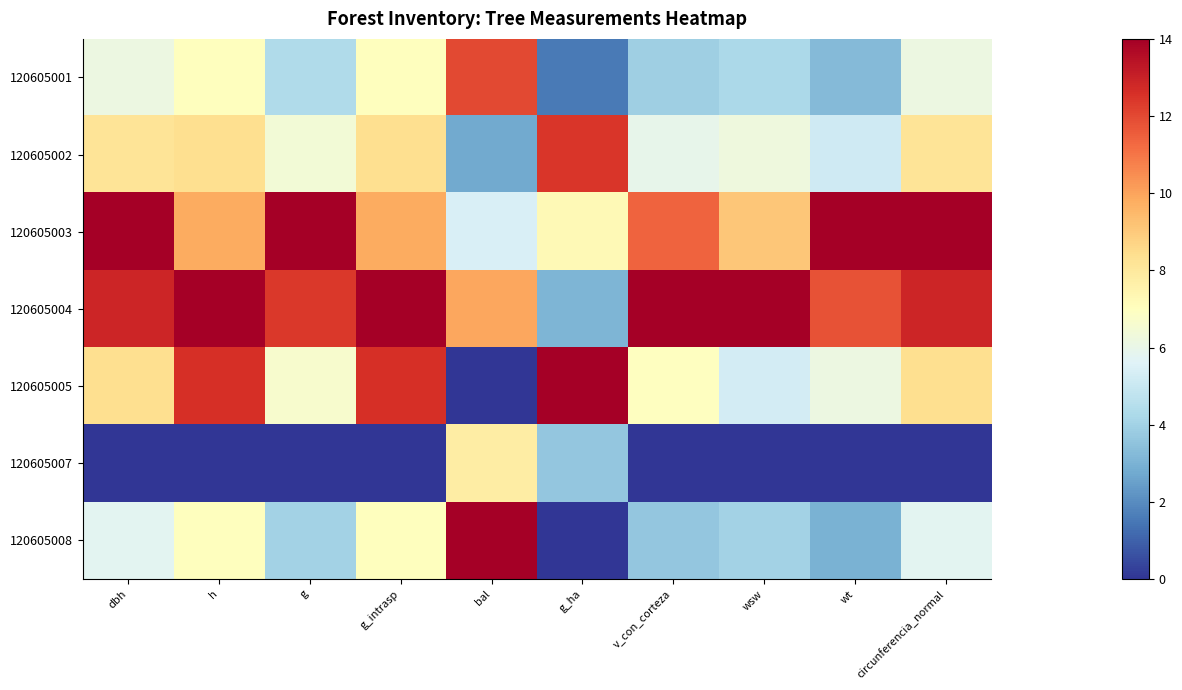

Which has a higher value, g or wsw?

g